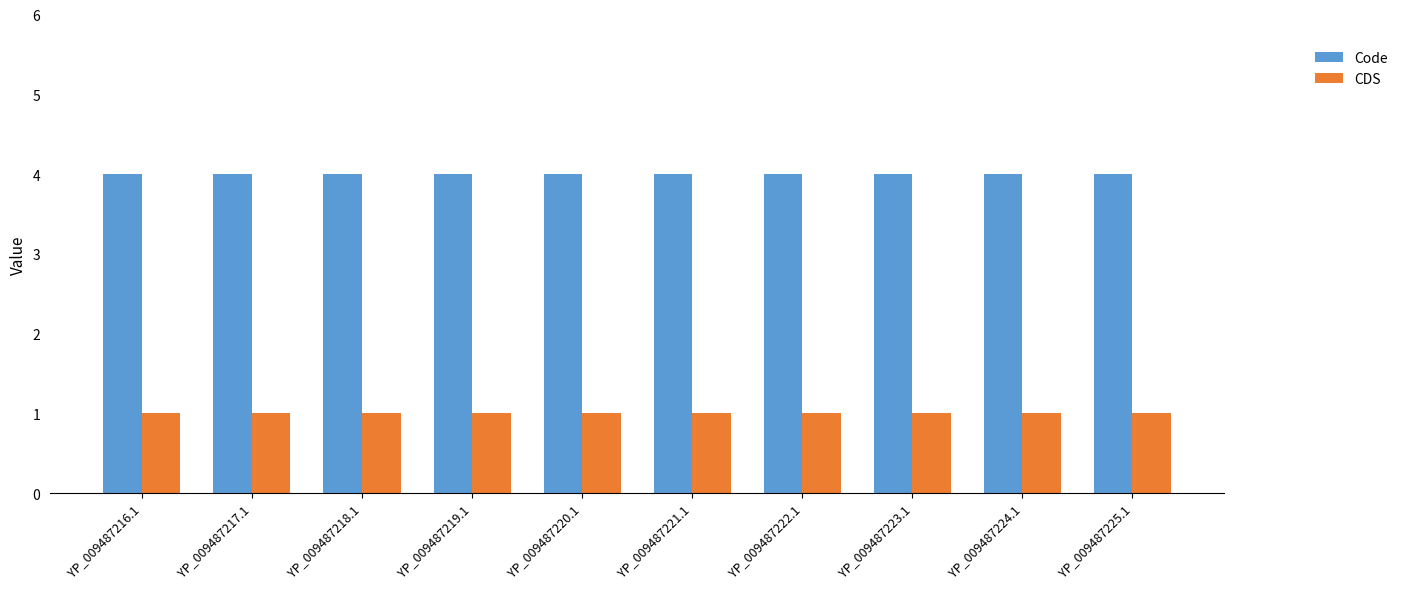

What is the highest value of the CDS series?

1